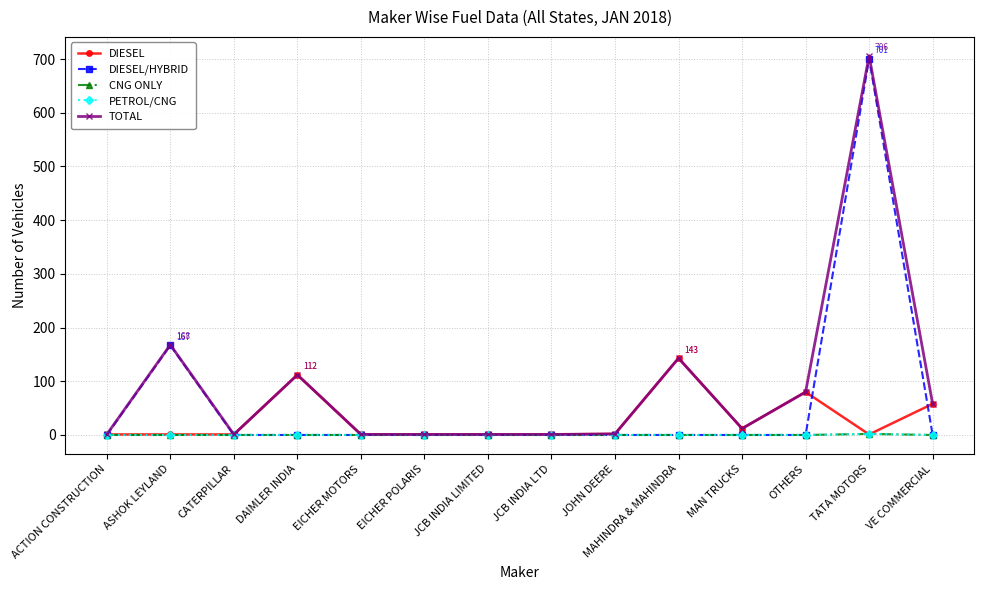

After their last crossing, which series has the higher values: CNG ONLY or DIESEL?

DIESEL